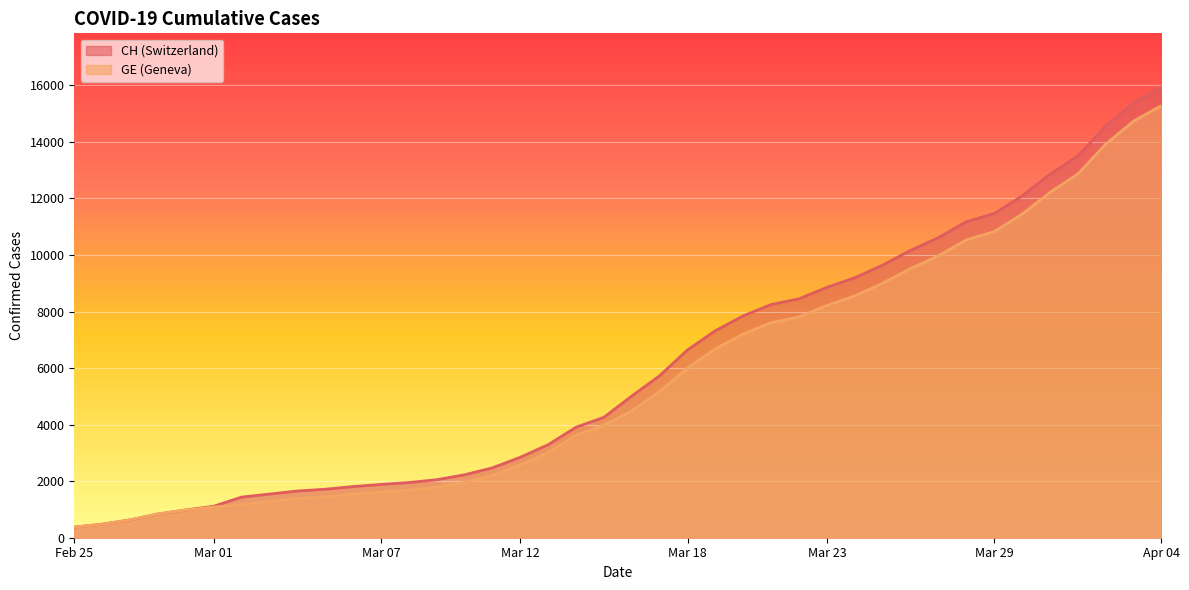

Reading left to right, extract all data points from this chart.

CH: 375	479	630	840	981	1113	1436	1544	1652	1715	1809	1885	1952	2051	2226	2472	2845	3291	3908	4259	5012	5731	6644	7323	7847	8249	8449	8855	9196	9642	10162	10613	11175	11467	12086	12852	13505	14561	15375	15926
GE: 375	479	630	840	981	1083	1171	1278	1384	1447	1538	1614	1681	1780	1955	2201	2574	3010	3627	3978	4485	5174	6002	6681	7205	7607	7807	8213	8554	9000	9520	9971	10533	10825	11444	12210	12863	13919	14733	15284